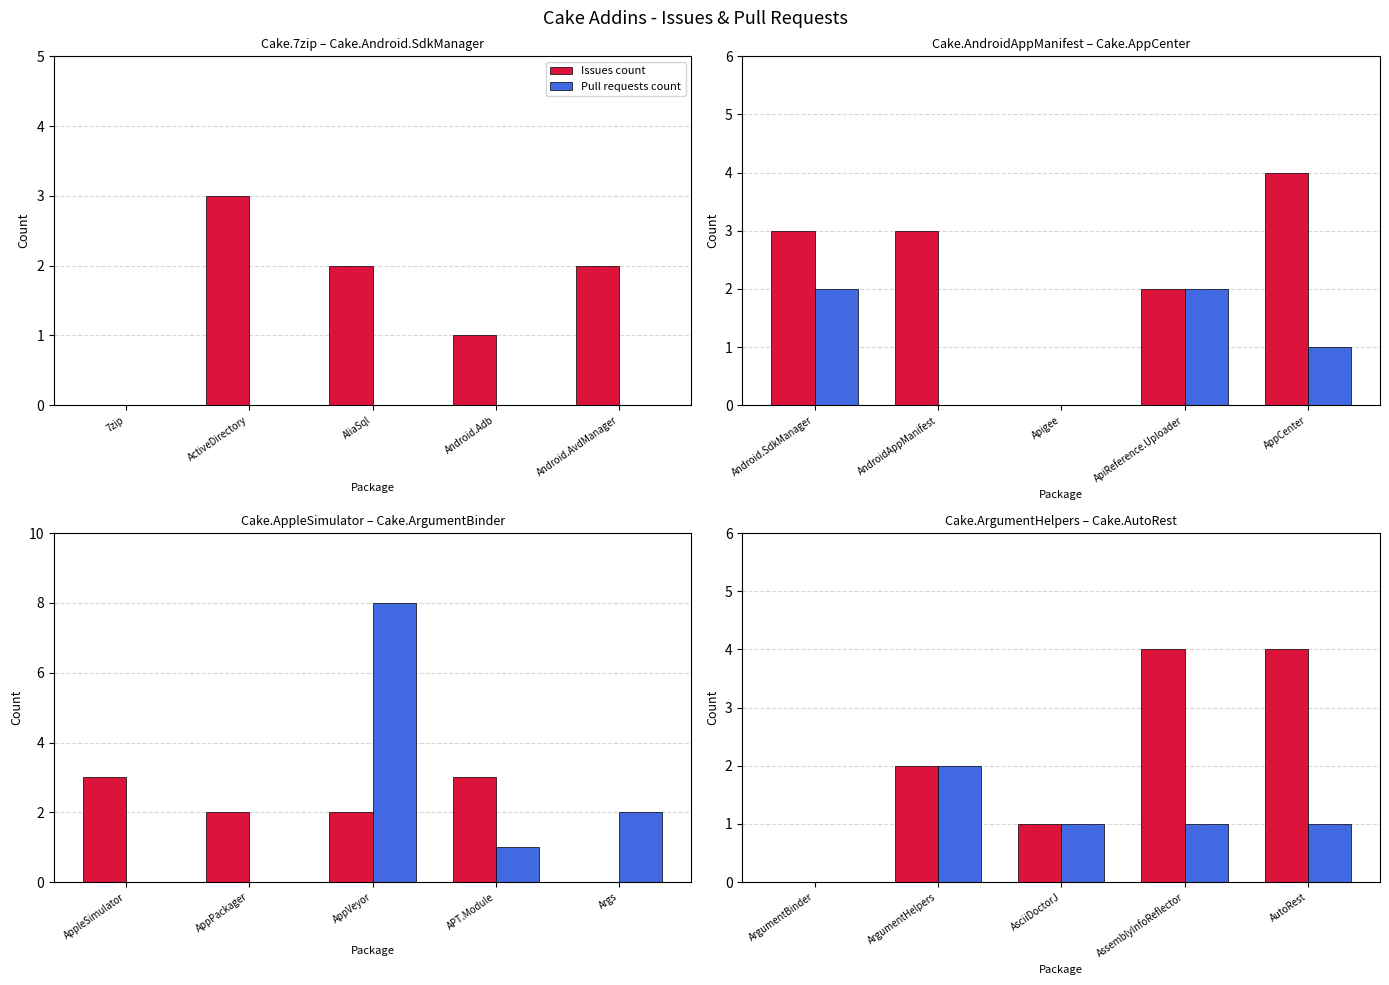

How many groups of bars are there?

5